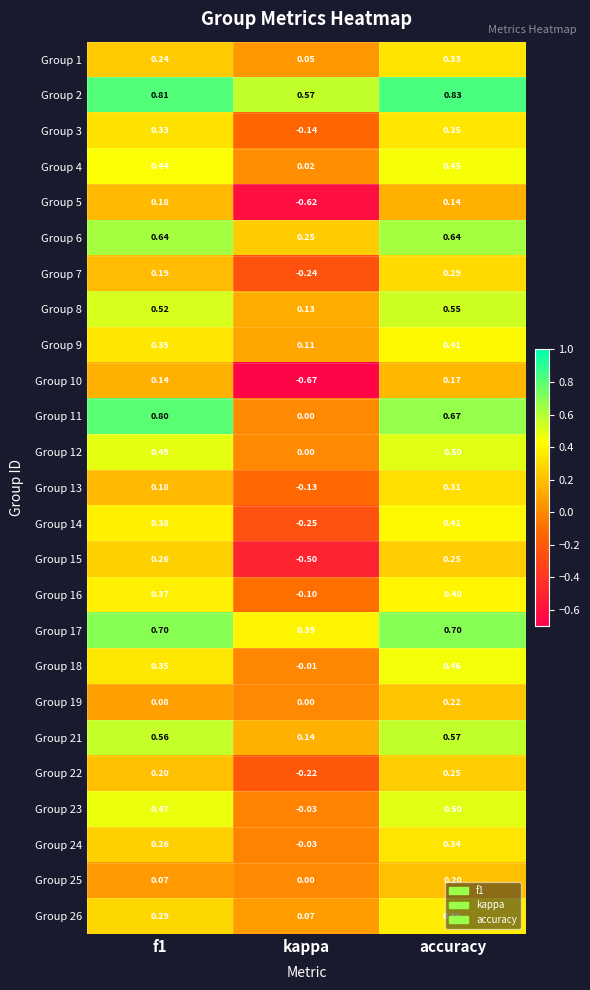

Where is Group 1 nearest to the value 0?

kappa